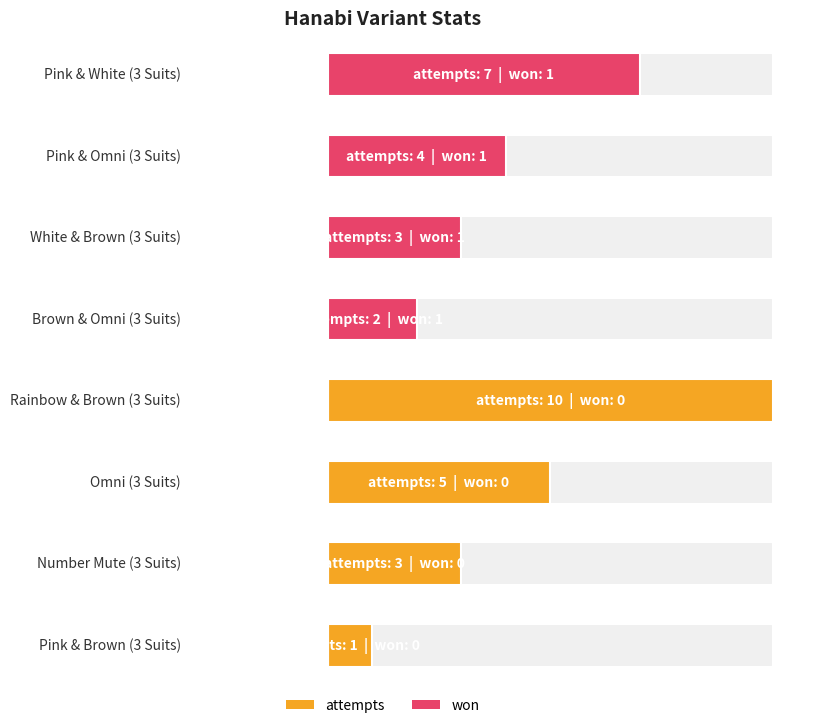

What is the label of the 2nd bar from the left?

Pink & Omni (3 Suits)